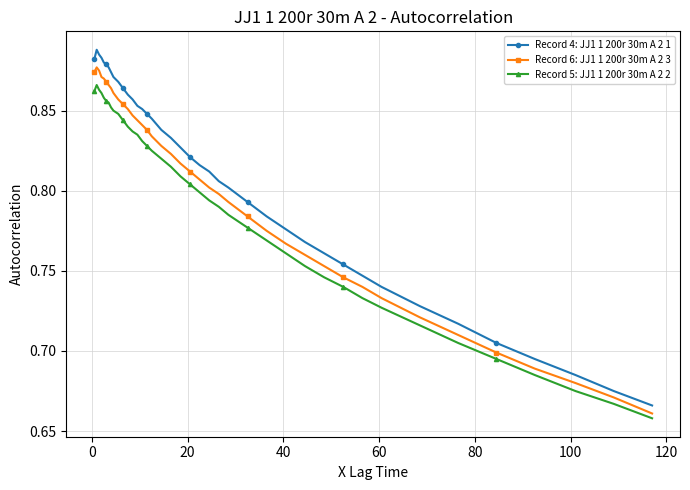

Count the Record 4: JJ1 1 200r 30m A 2 1 values in the range 0 to 1.

40